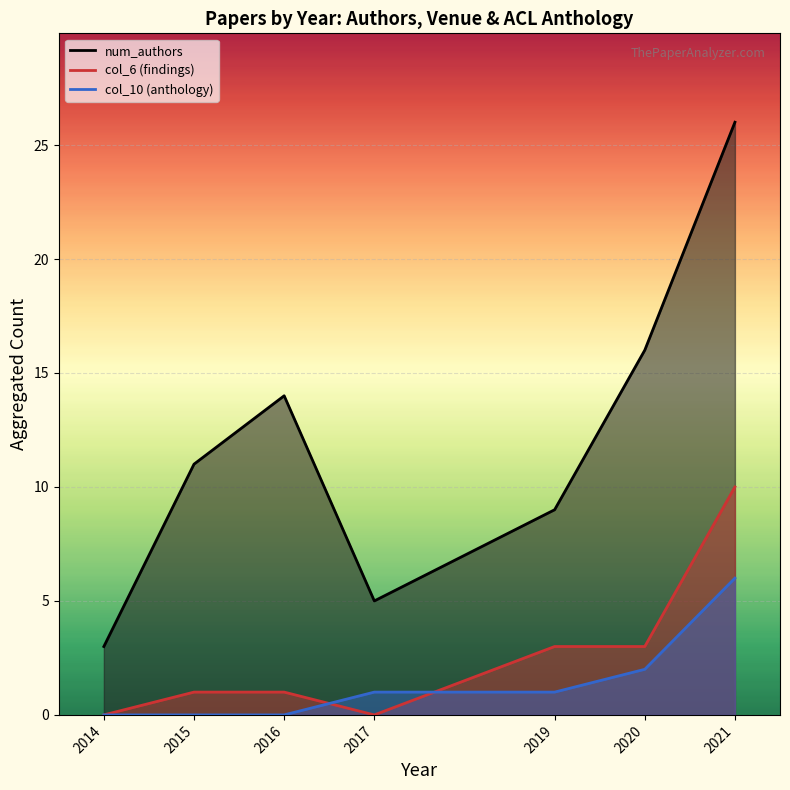

Rank the series by their maximum value, from highest to lowest.

num_authors, col_6, col_10